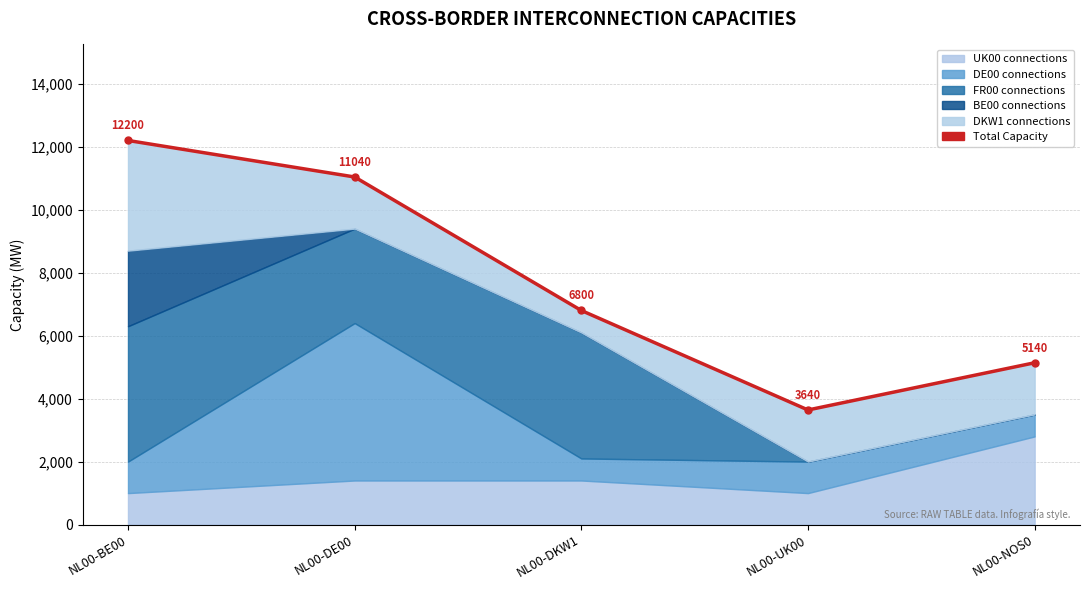

Approximately how many times larger is the value at NL00-BE00 compared to NL00-DKW1?

1.8